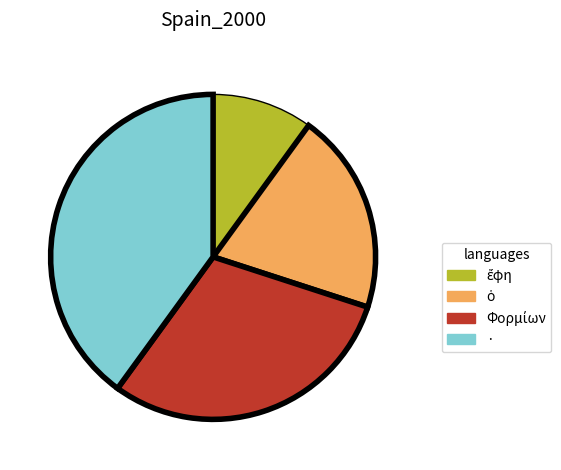

True or false: · accounts for 54% of the total.

False